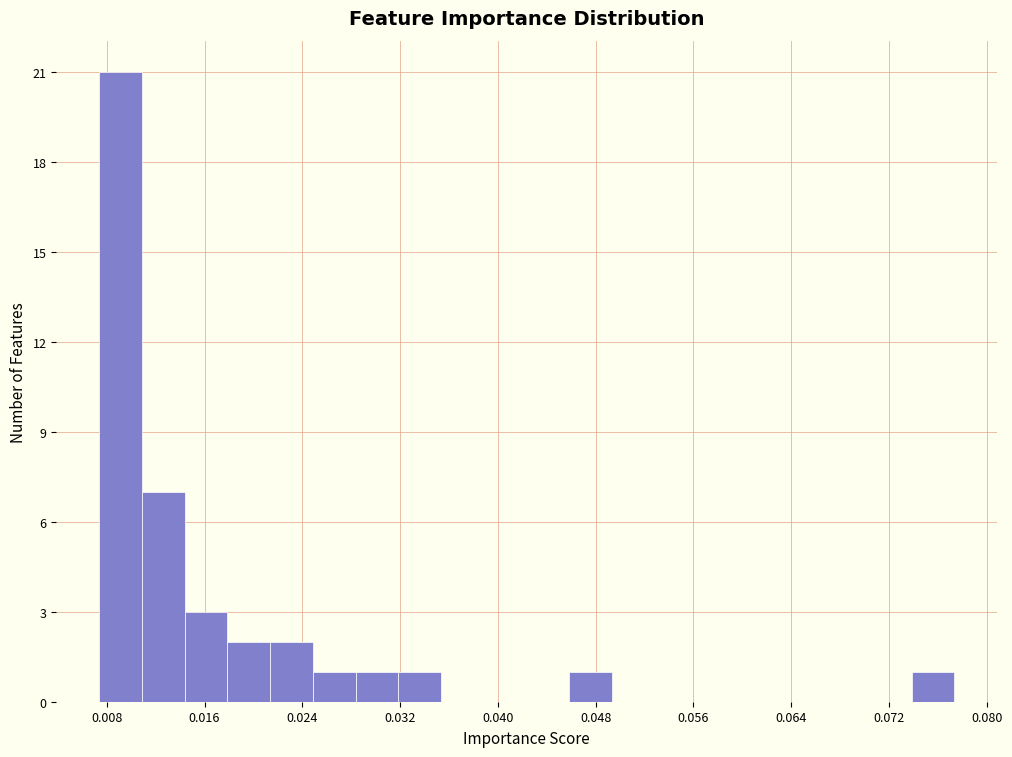

Read against the x-axis, roughly where is the centre of the tallest bar?

0.009